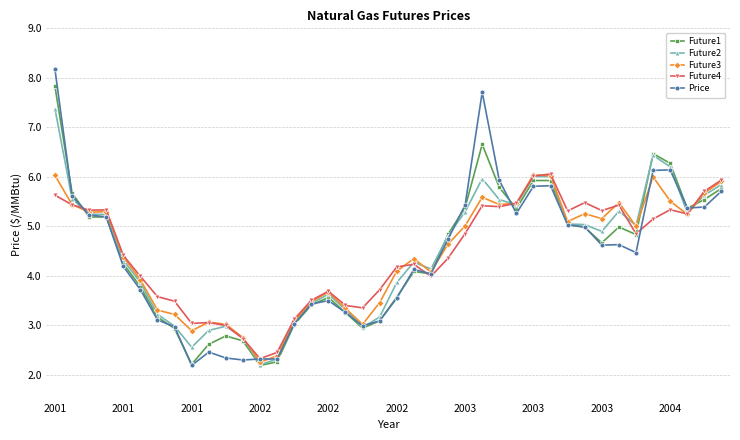

In Future3, how many points are higher than both neighbors (excluding endpoints)?

9